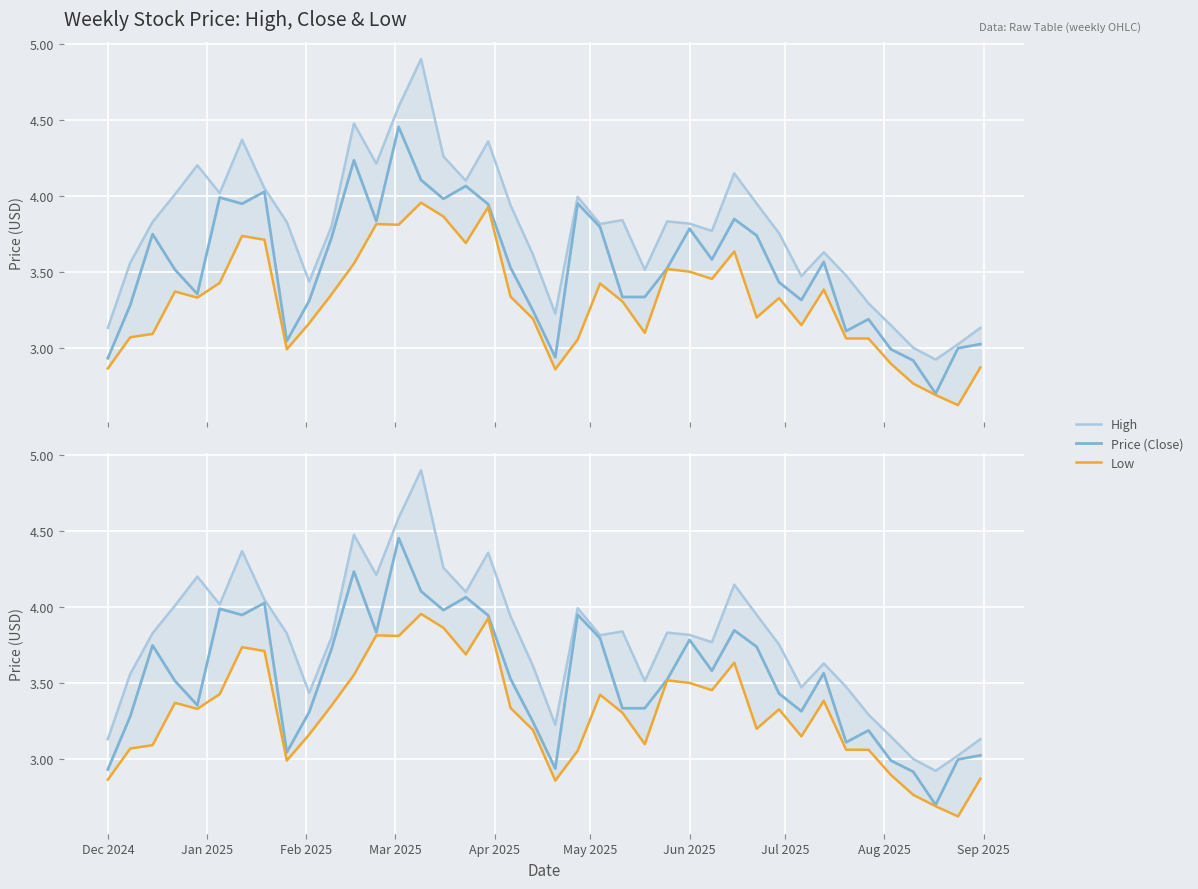

What is the value of the High point at the 1st from the left?

3.1